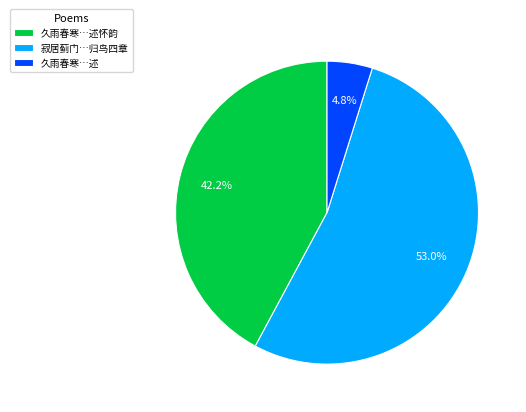

To the nearest percent, what is the average slice percentage?

33%